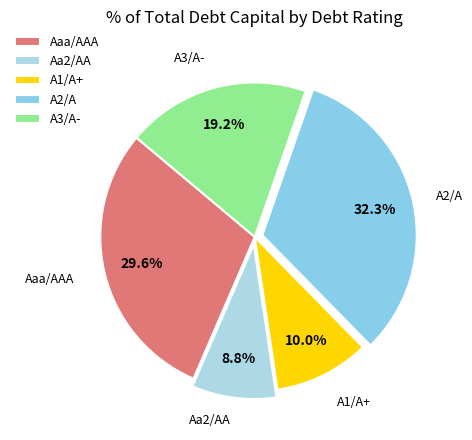

Between Aa2/AA and A1/A+, which is larger?

A1/A+